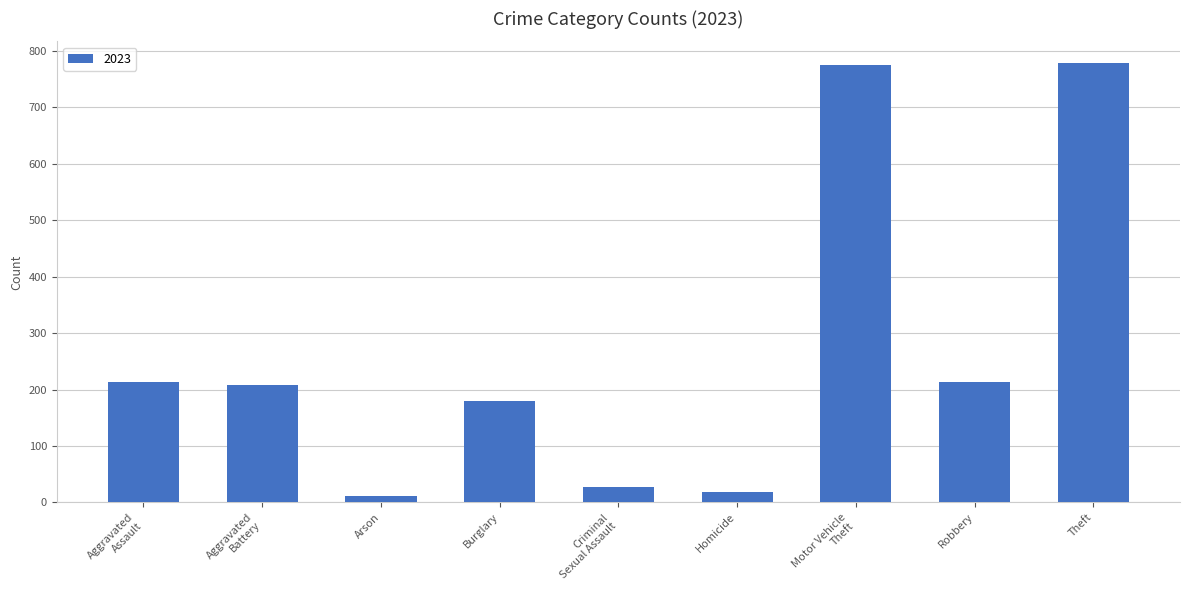

The value at Robbery is 213. True or false?

True